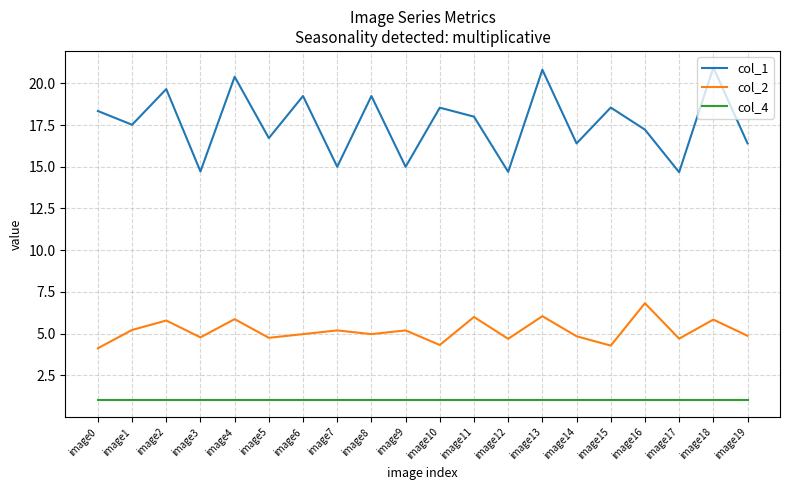

At how many categories does at least one series exceed 6?

20